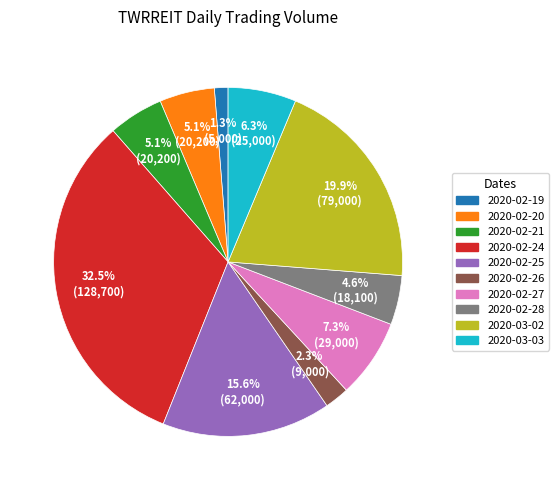

Which slice is the largest?

2020-02-24